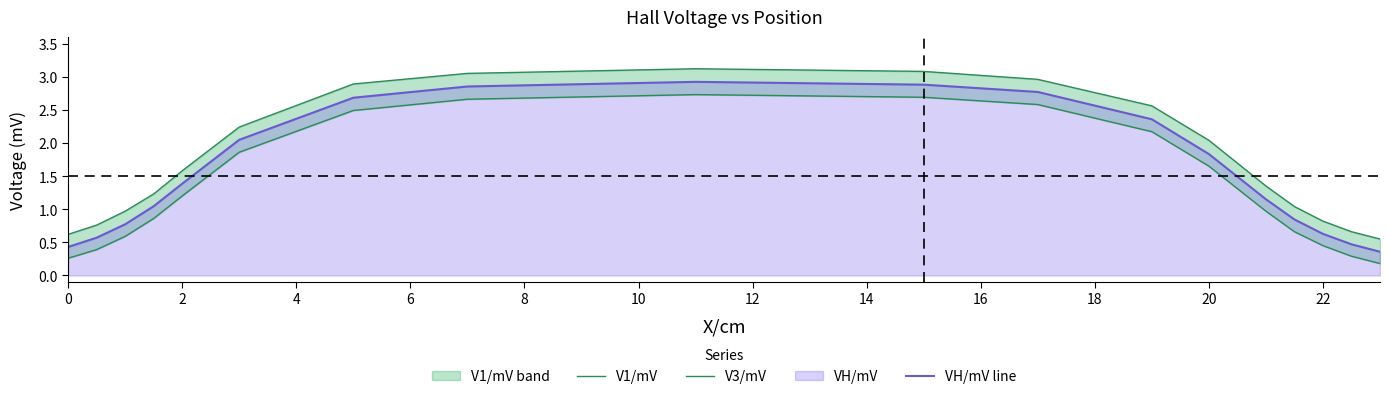

True or false: VH/mV line has a value of 0.8 at 20.

False